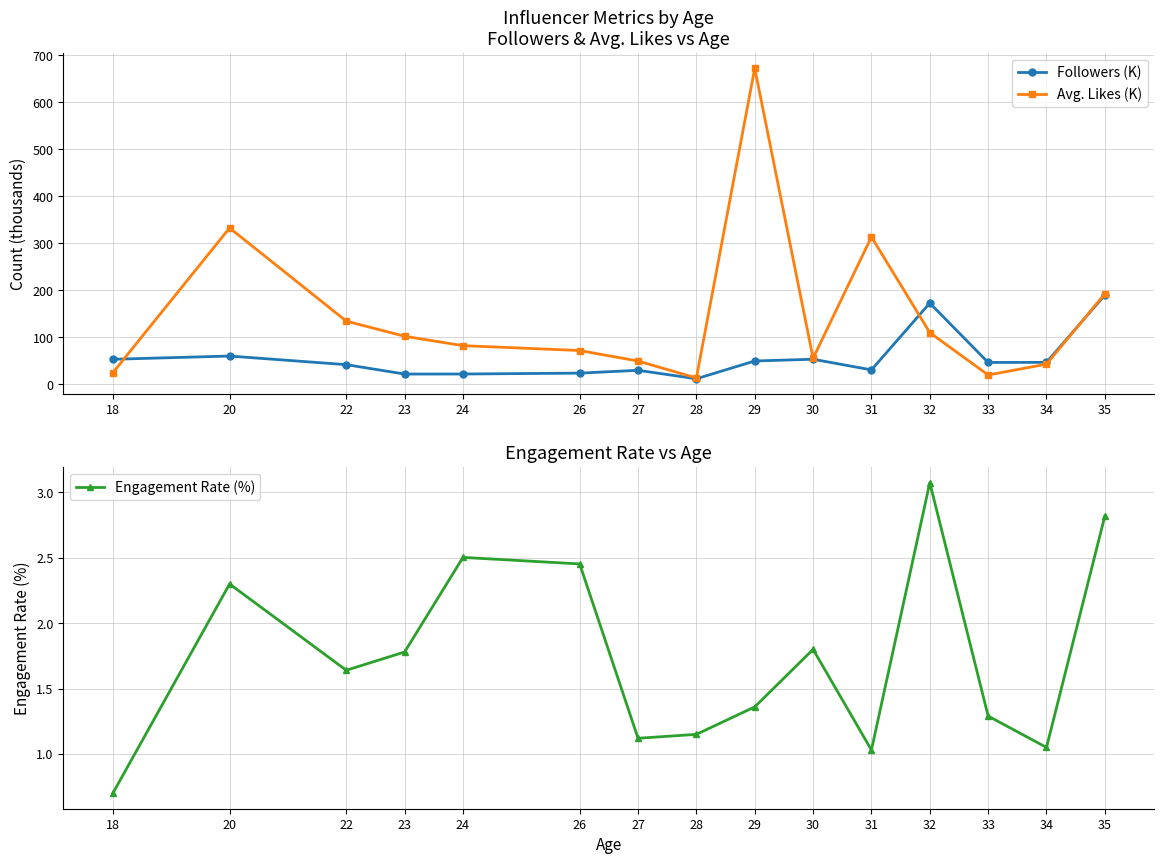

True or false: Followers (K) and Engagement Rate (%) intersect in this chart.

False